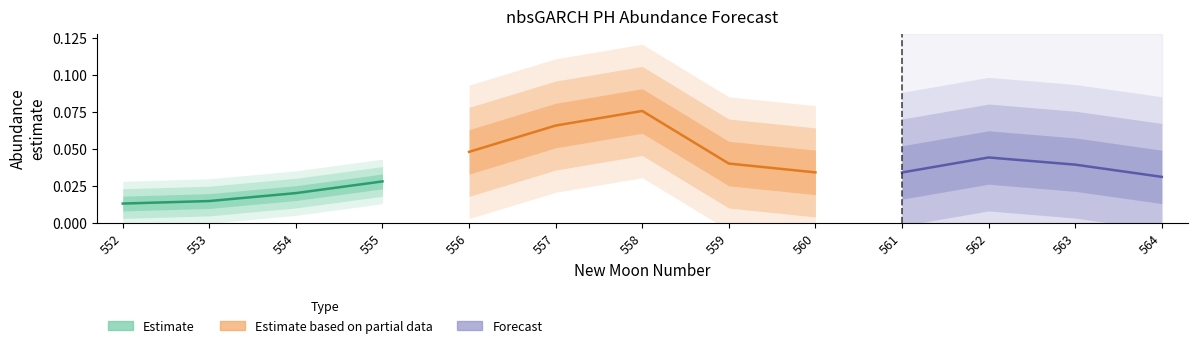

Count the number of categories in the chart.

13